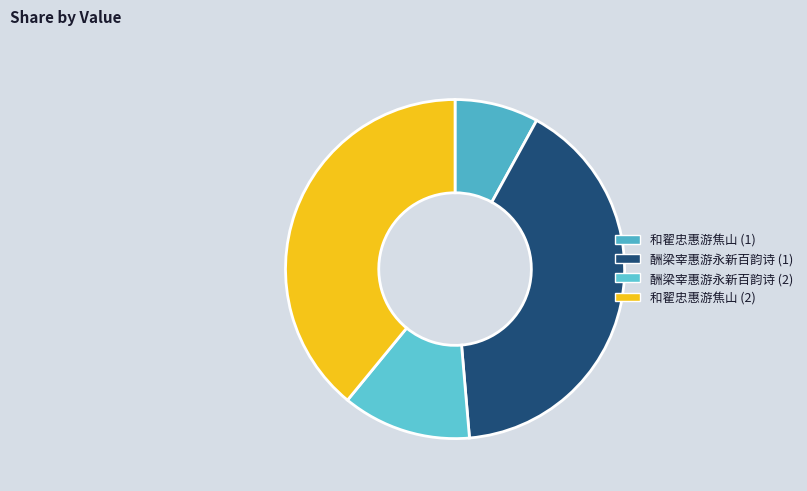

How many segments does this pie chart have?

4